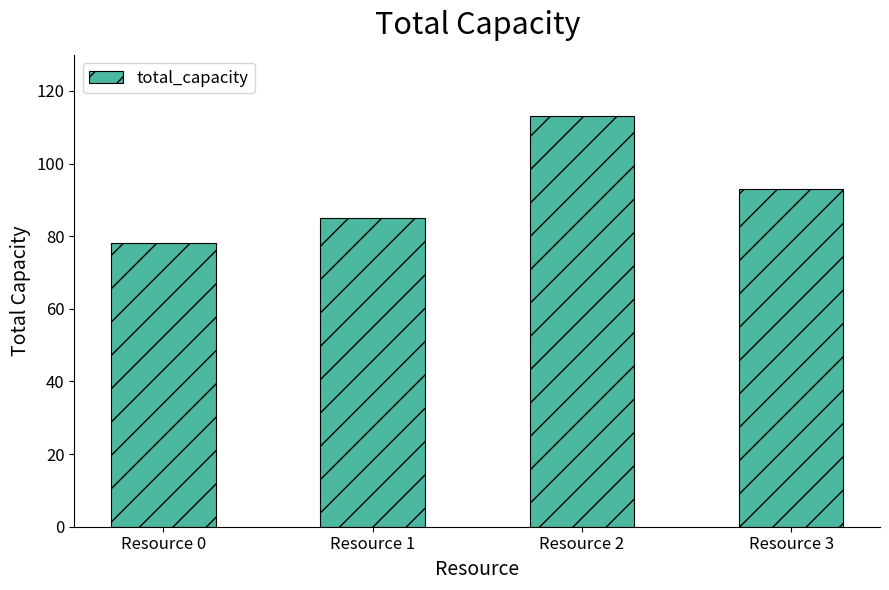

How many values are below 93?

2